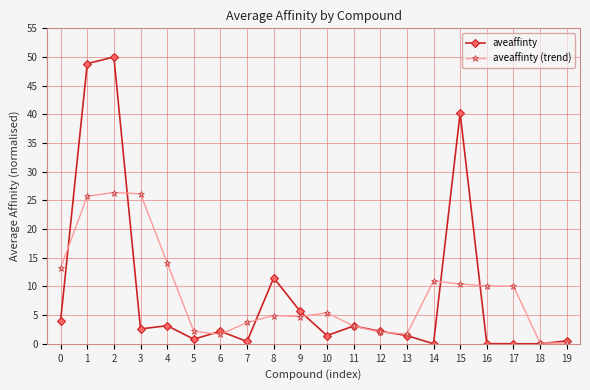

Which category has the highest value across all series?

2